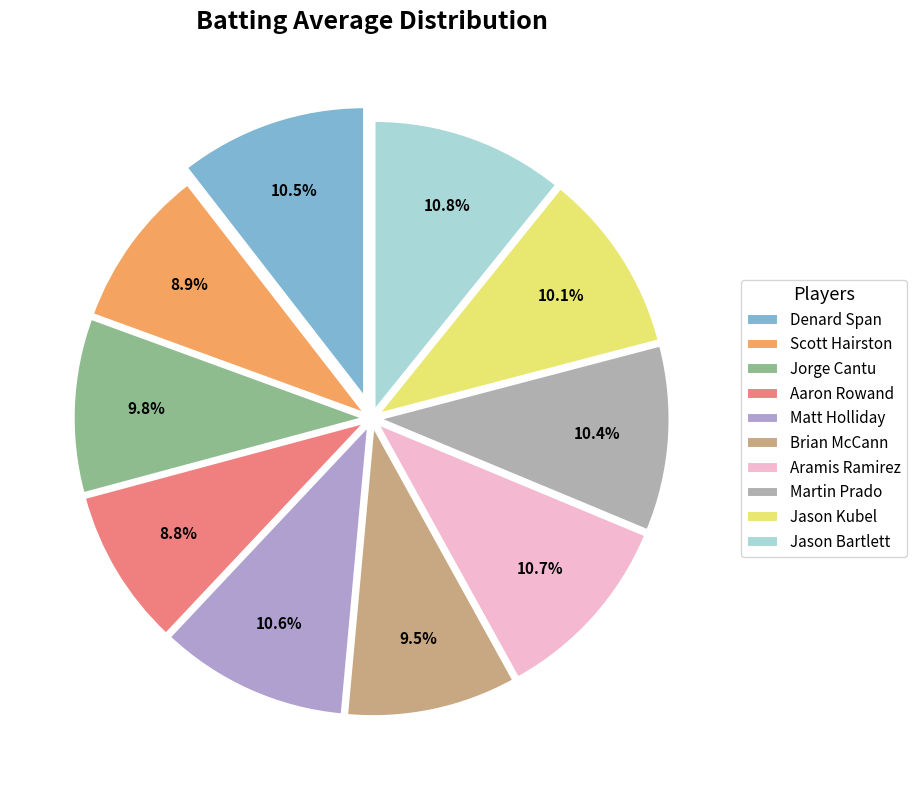

True or false: Denard Span accounts for 10% of the total.

True